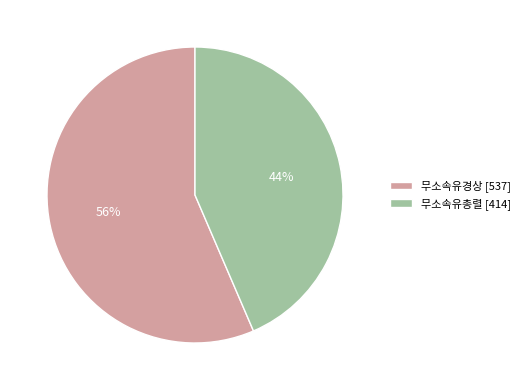

Which slice is the smallest?

무소속유총렬